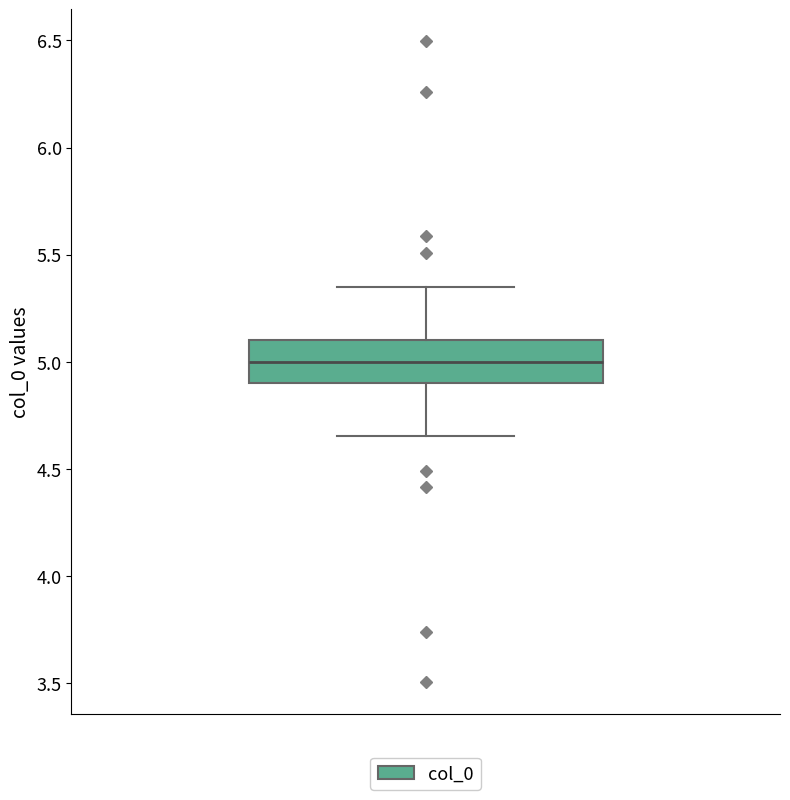

Where is the upper edge of the box on the y-axis? The values are not printed on the chart, so give them approximately, as read against the axis.

5.10